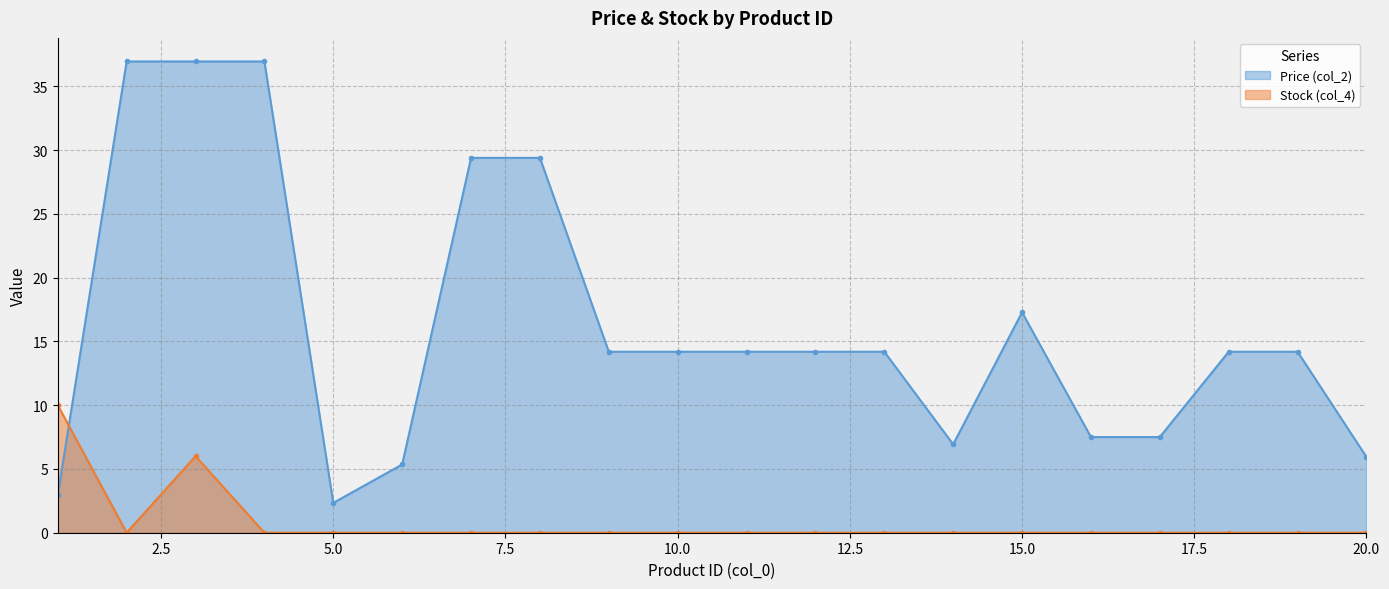

How many interior local valleys does the Price (col_2) series have?

2